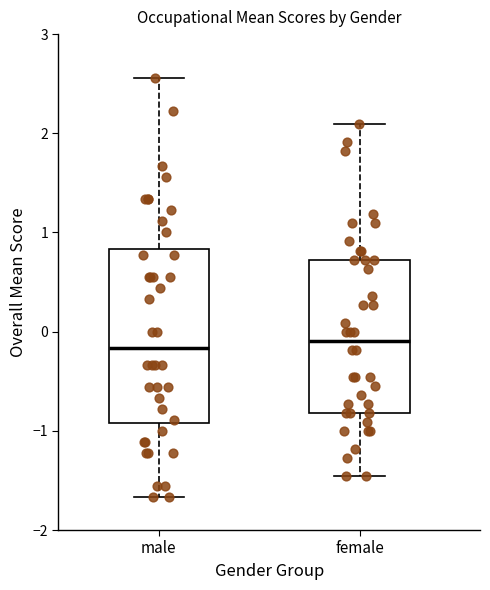

Where is the lower edge of the box for male on the y-axis? The values are not printed on the chart, so give them approximately, as read against the axis.

-0.9